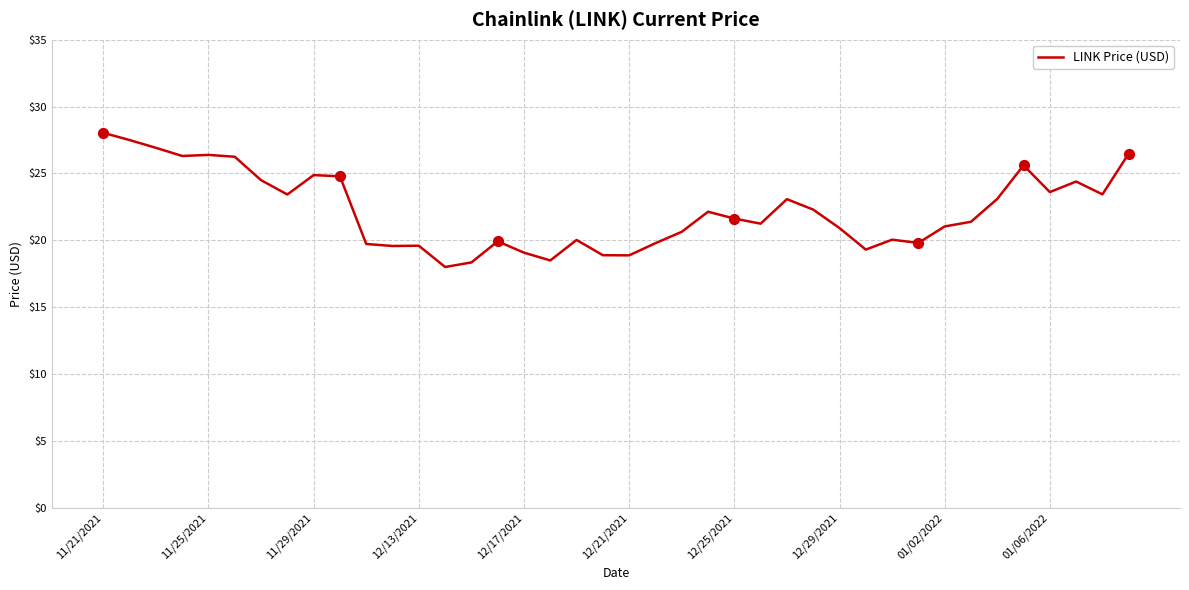

What is the greatest value displayed?

28.0